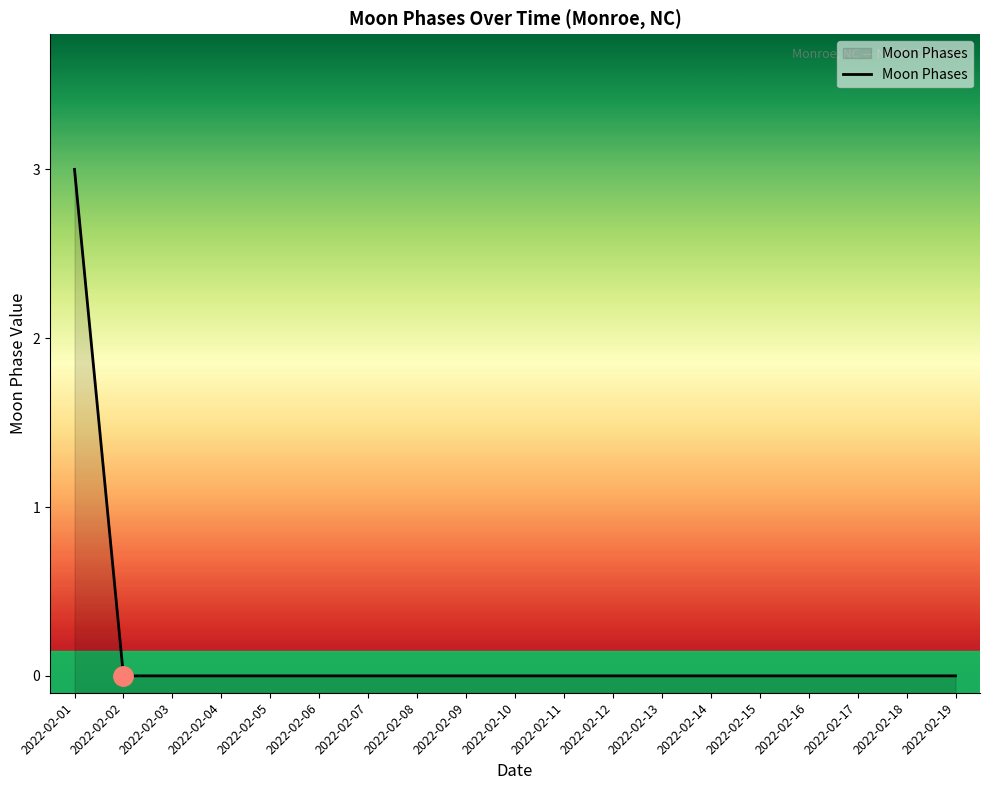

The value at 2022-02-08 is 0. True or false?

True